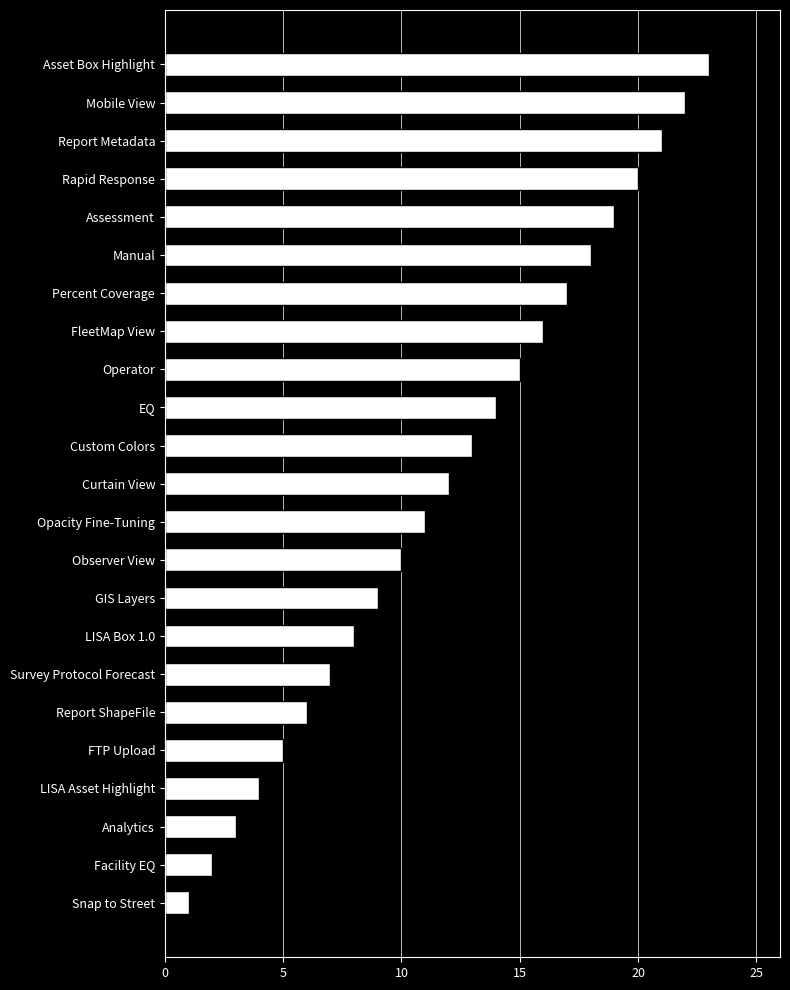

What is the approximate value at Rapid Response?

20